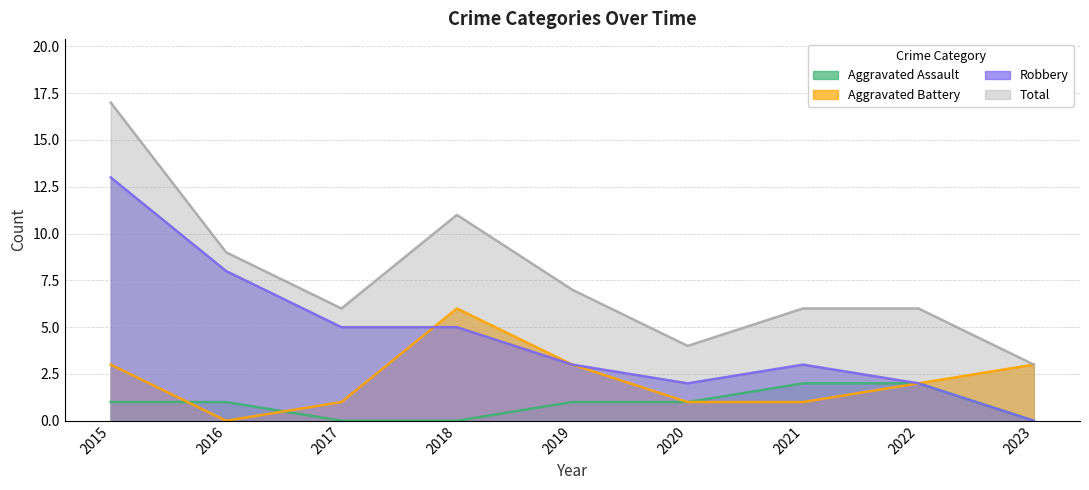

Where is Robbery nearest to the value 6?

2017